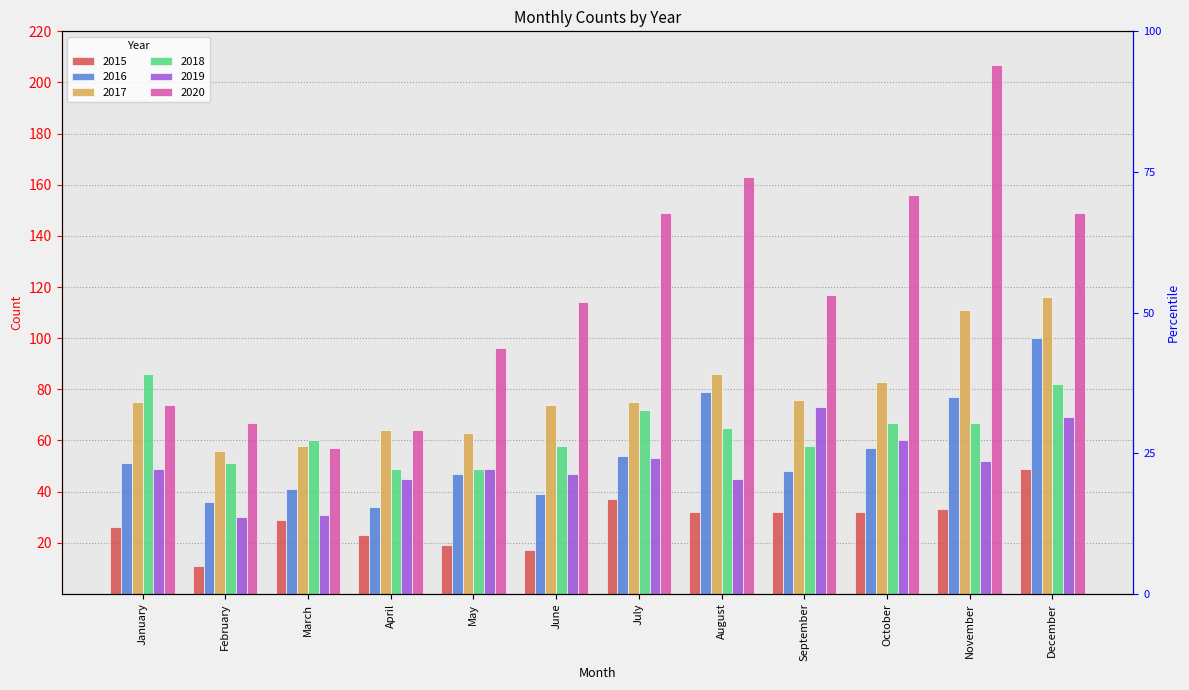

Does the chart contain any negative values?

No